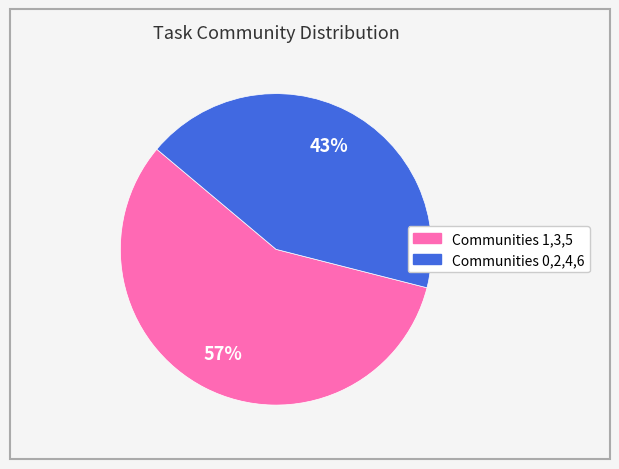

Is there any slice that represents more than half of the pie?

Yes